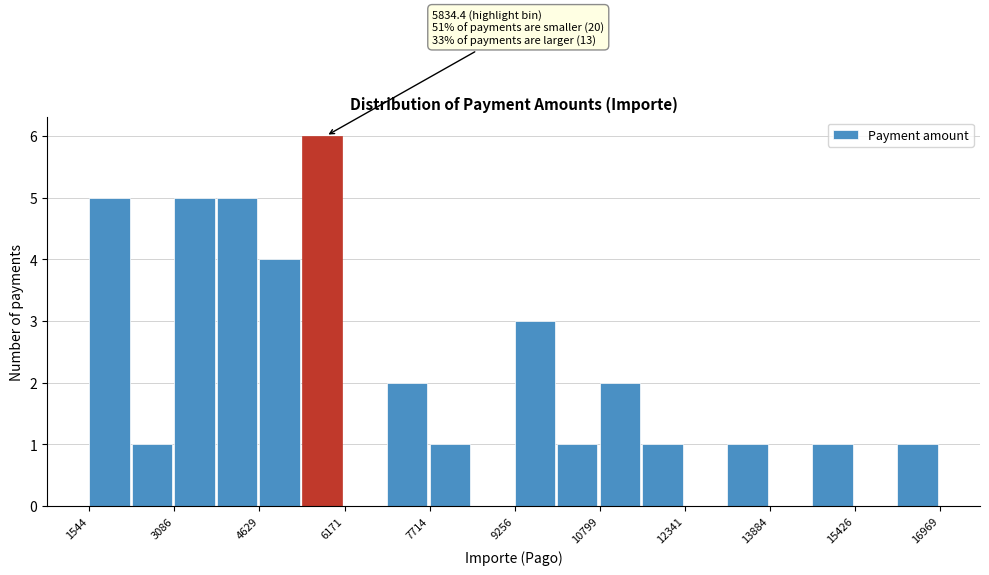

Read against the x-axis, roughly where is the centre of the tallest bar?

5800